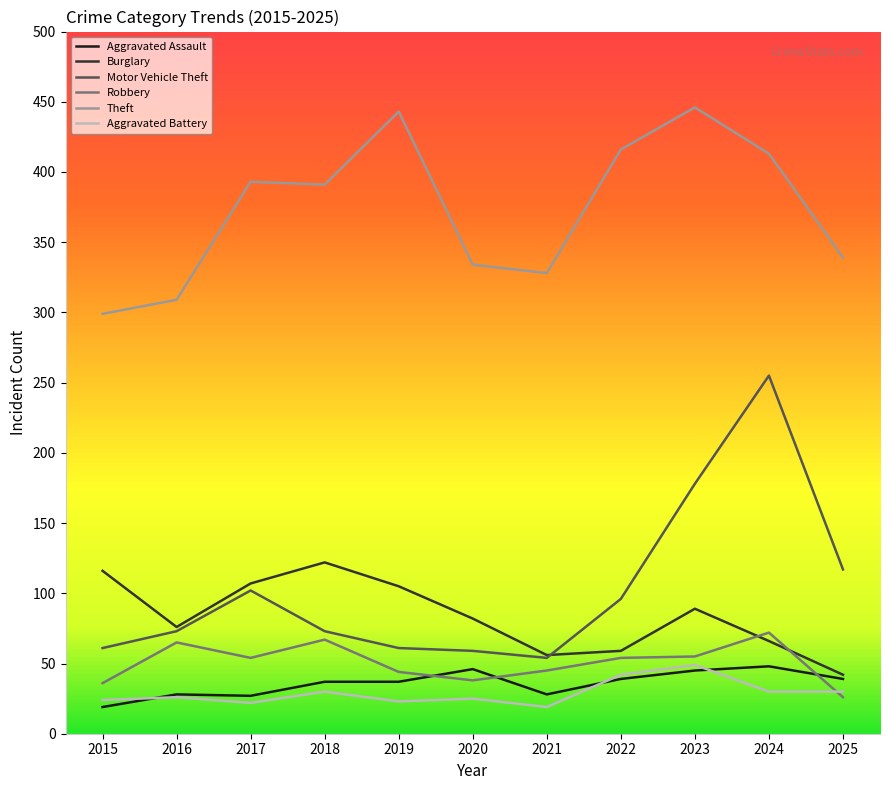

Which series has the largest total across all categories?

Theft